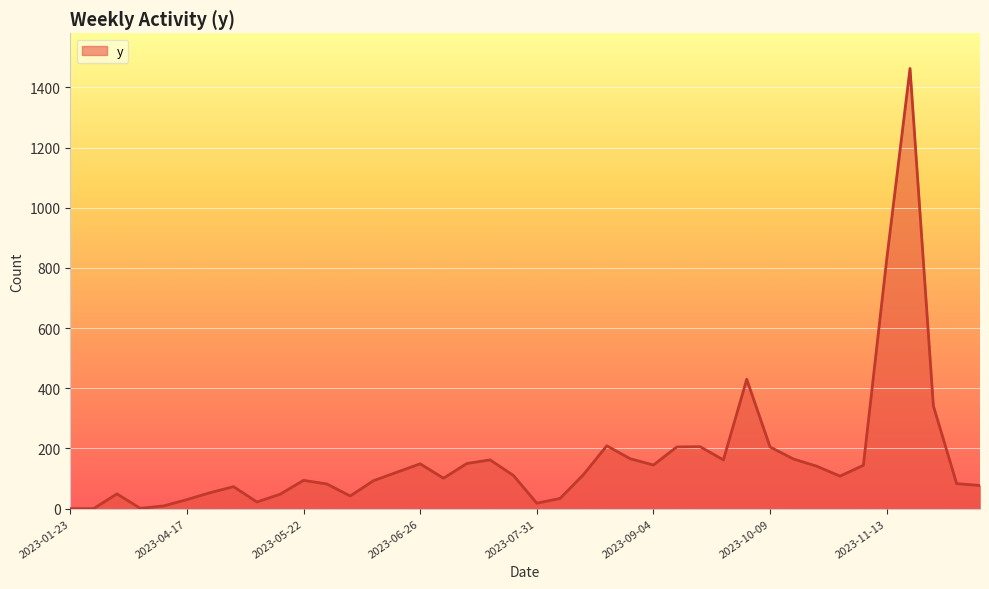

What is the difference between the maximum and minimum values?

1463